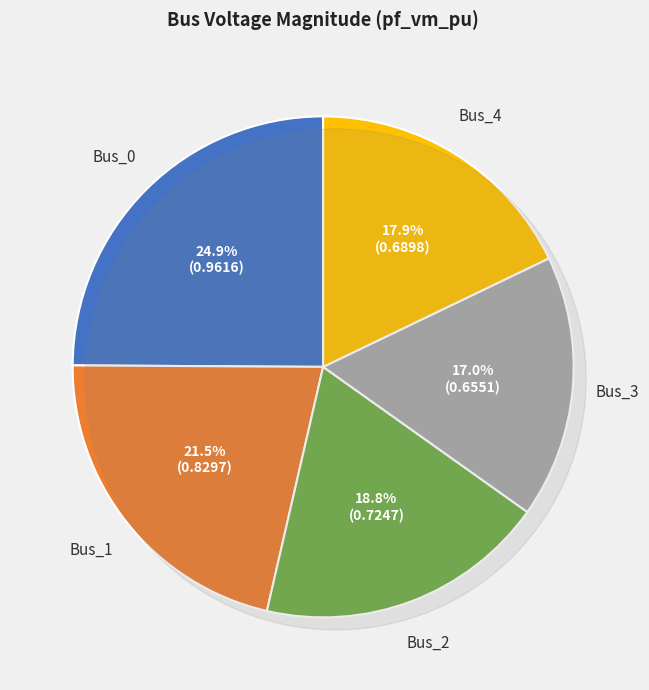

Rank the categories by value from highest to lowest.

Bus_0, Bus_1, Bus_2, Bus_4, Bus_3